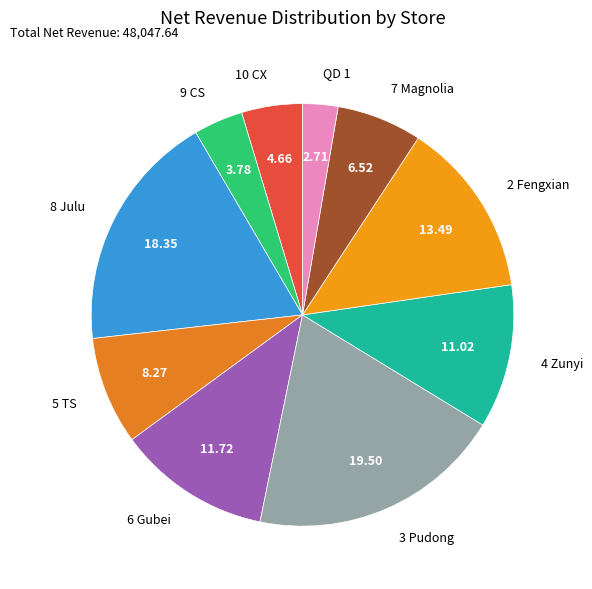

Is the sum of QD 1 and 2 Fengxian greater than half?

No